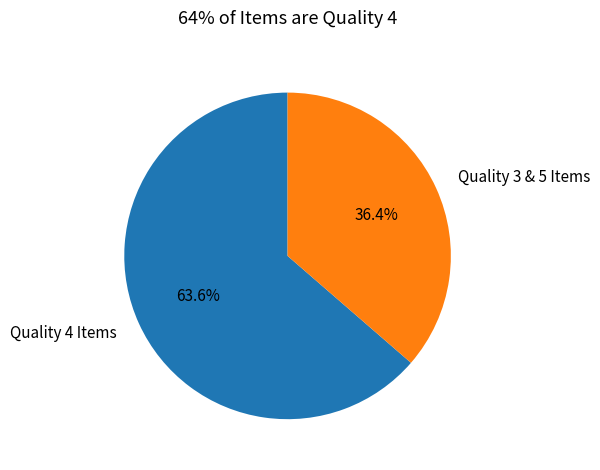

Does Quality 4 Items represent more than half of the total?

Yes